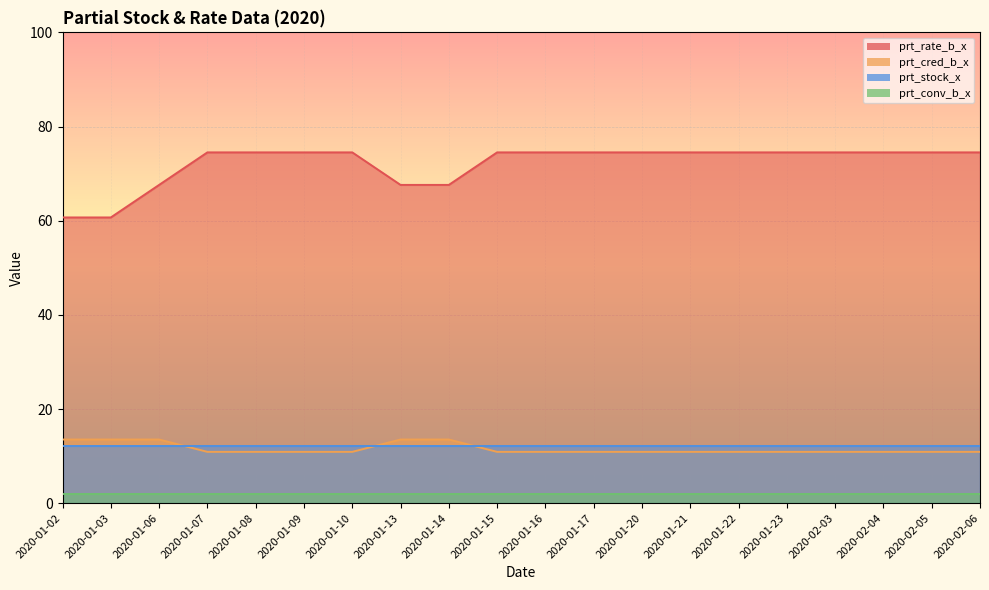

How many lines are shown in the chart?

4